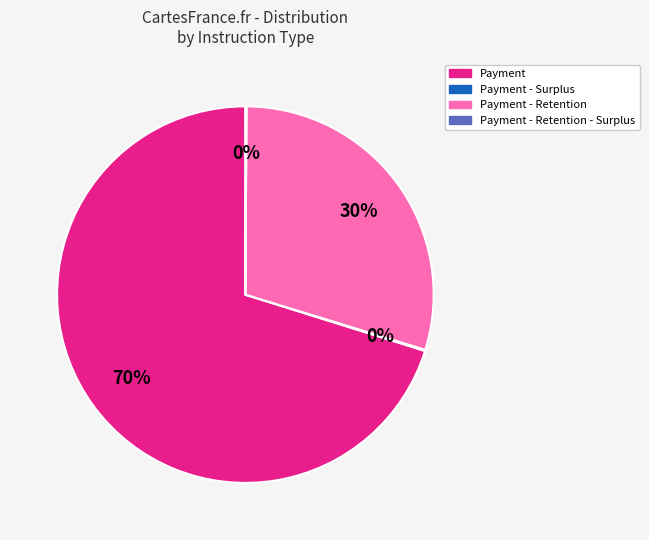

To the nearest percent, what is the difference between the largest and smallest slice percentages?

70%